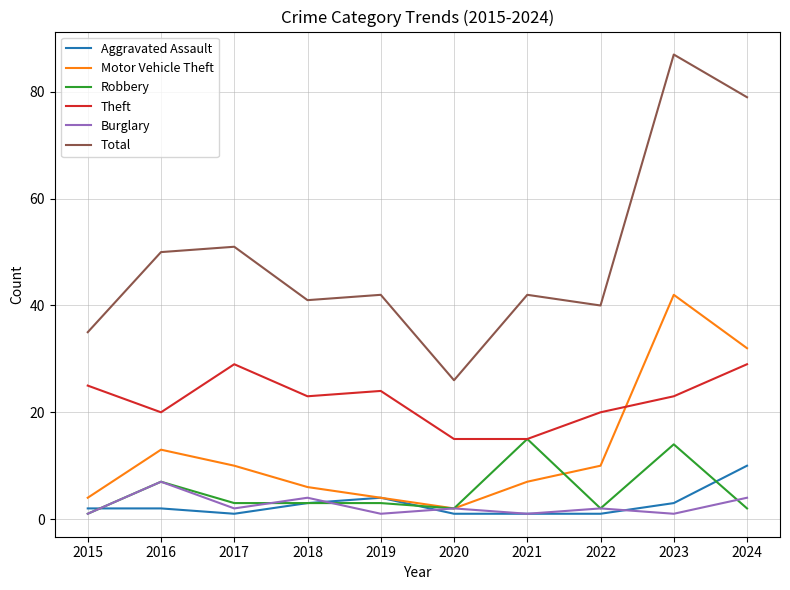

What is the sum of all Motor Vehicle Theft values?

130